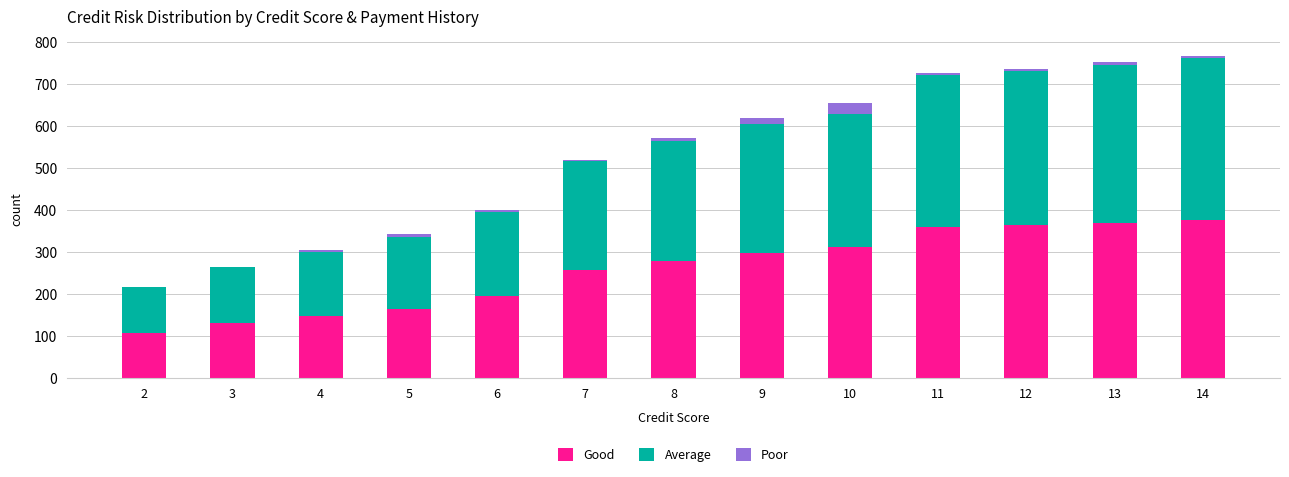

What is the maximum value for Good?

378